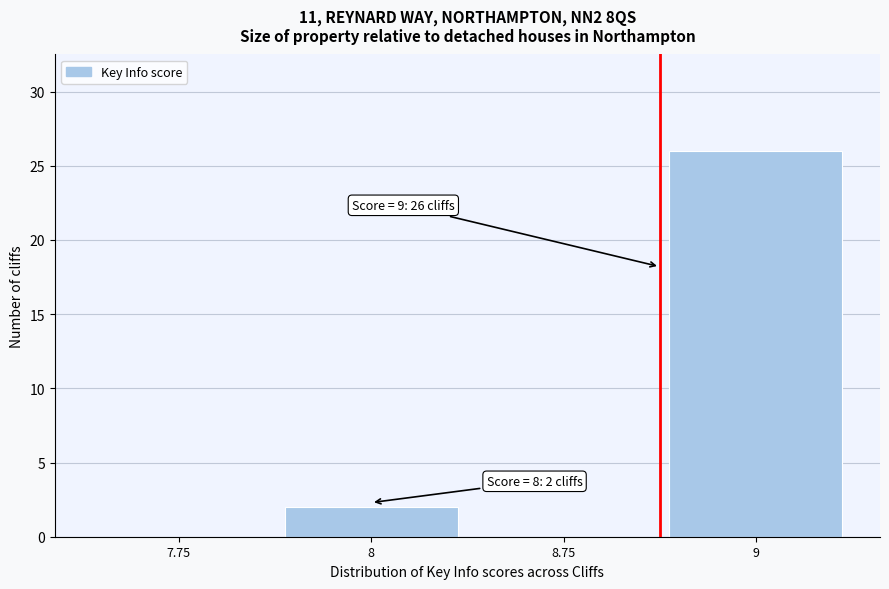

Reading left to right, what are all the values shown in this chart?

7.75=0	8=2	8.75=0	9=26